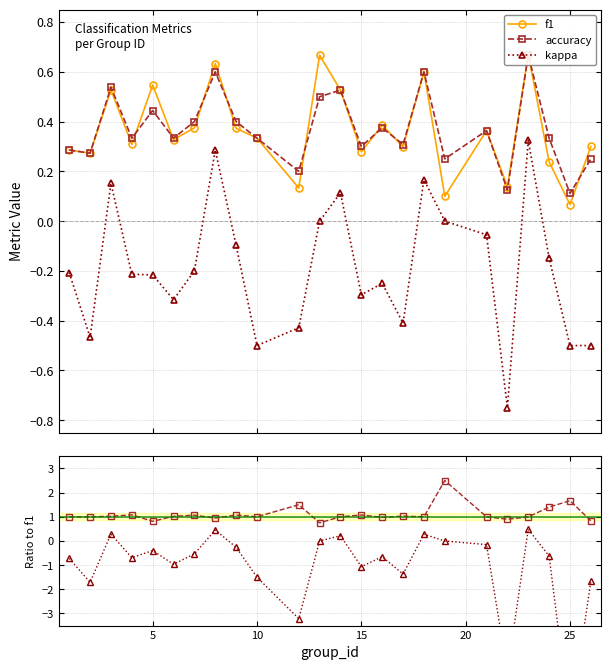

What is the average value of the kappa series?

-0.2